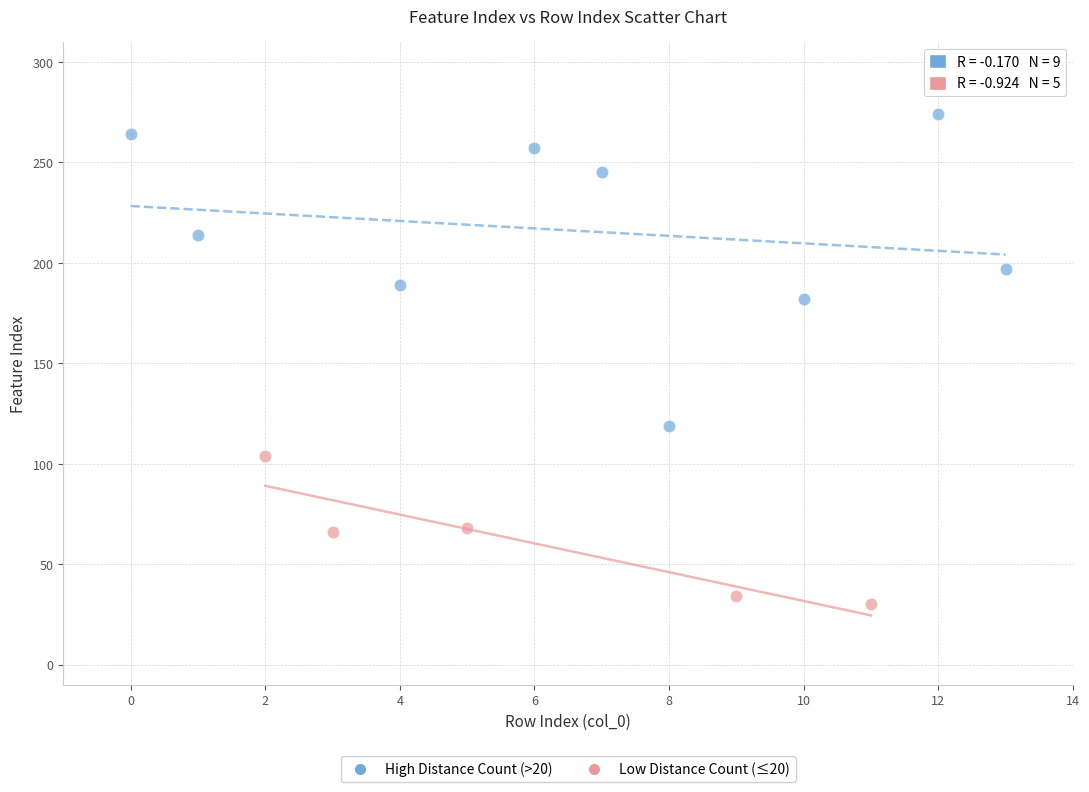

Which series has the largest Y range (max minus min)?

High Distance Count (>20)